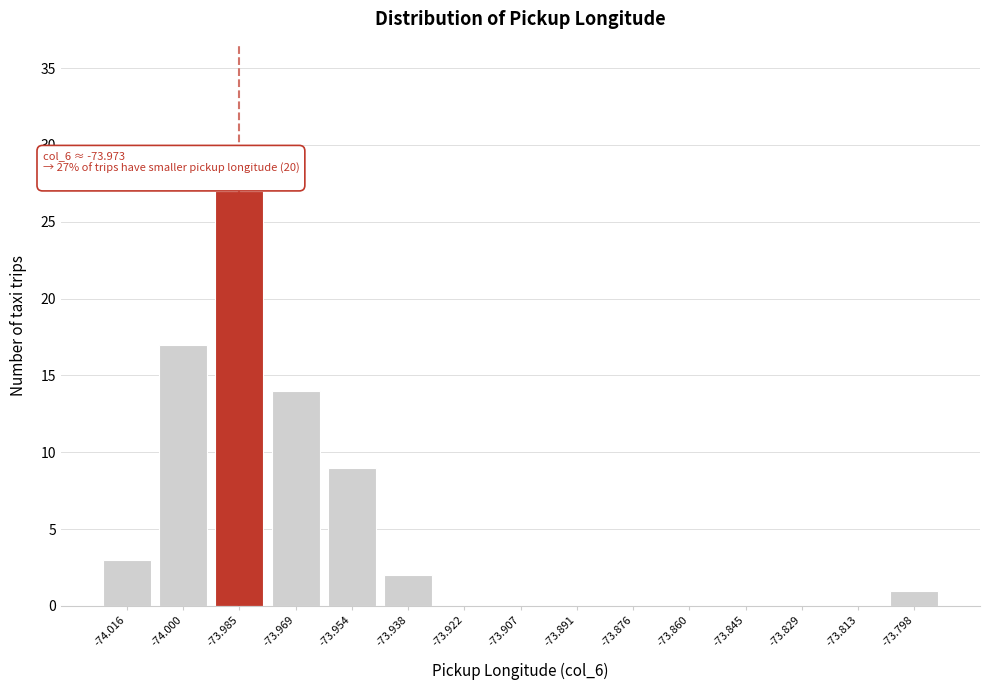

Reading left to right, list all the values displayed in this chart.

-74.016=3	-74.000=17	-73.985=27	-73.969=14	-73.954=9	-73.938=2	-73.922=0	-73.907=0	-73.891=0	-73.876=0	-73.860=0	-73.845=0	-73.829=0	-73.813=0	-73.798=1